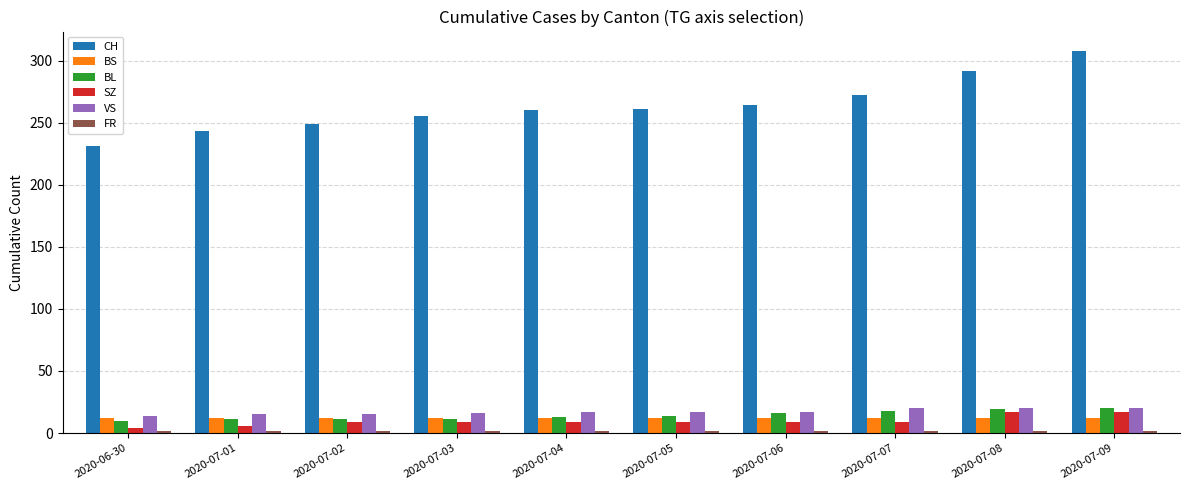

The value of VS at 2020-07-08 is 20. True or false?

True